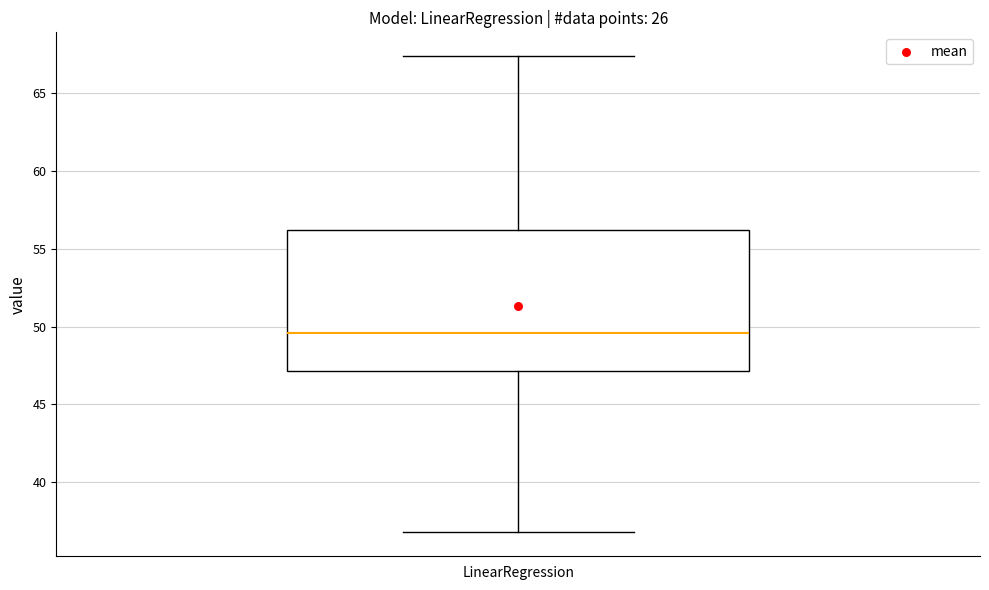

Where does the median line of the box for LinearRegression sit on the y-axis? The values are not printed on the chart, so give them approximately, as read against the axis.

49.5